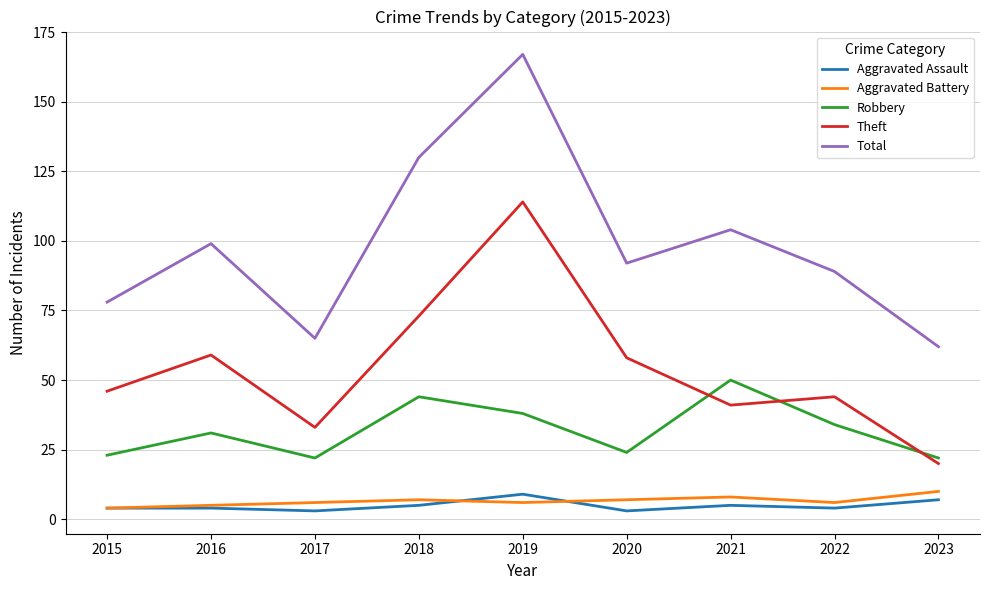

What is the difference between the maximum and minimum values in the Total series?

105